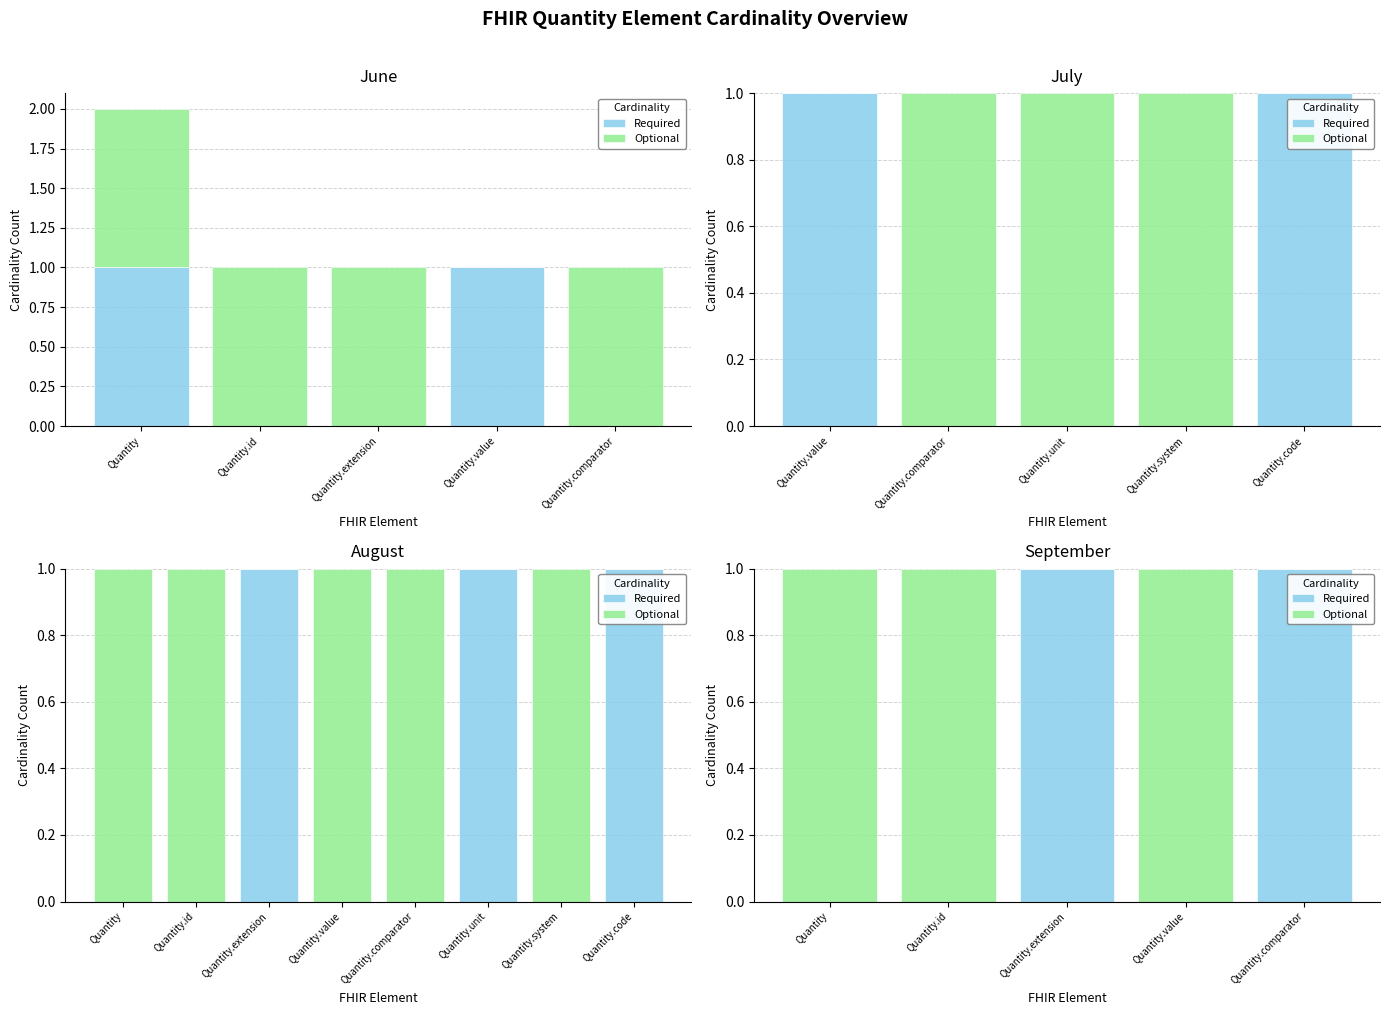

The value of Required at Quantity.extension is 0. True or false?

False